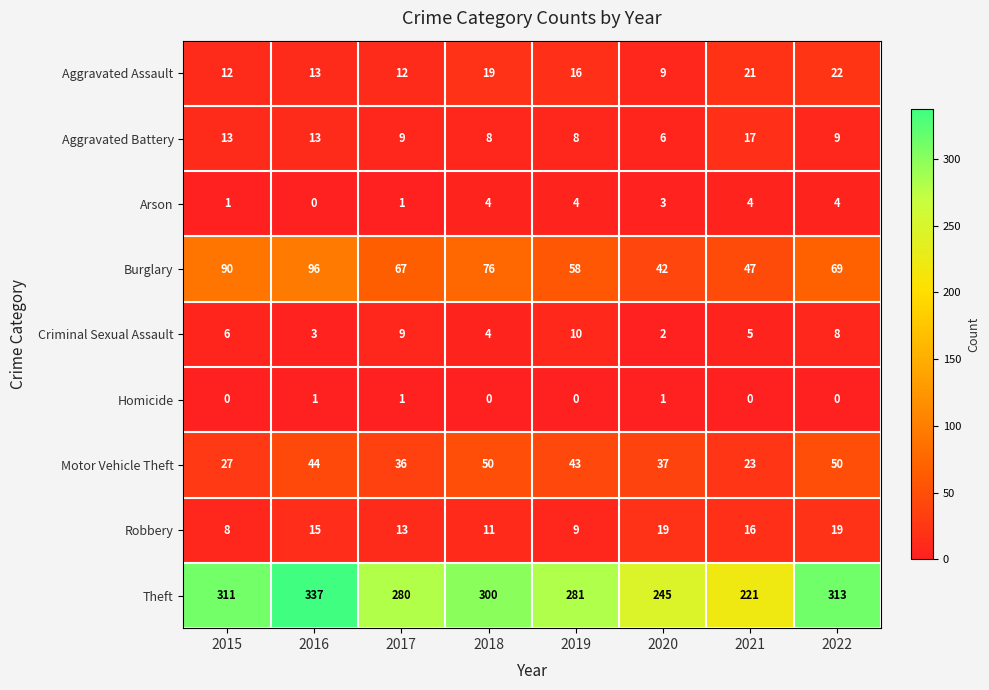

What is the average value of the Aggravated Assault series?

16